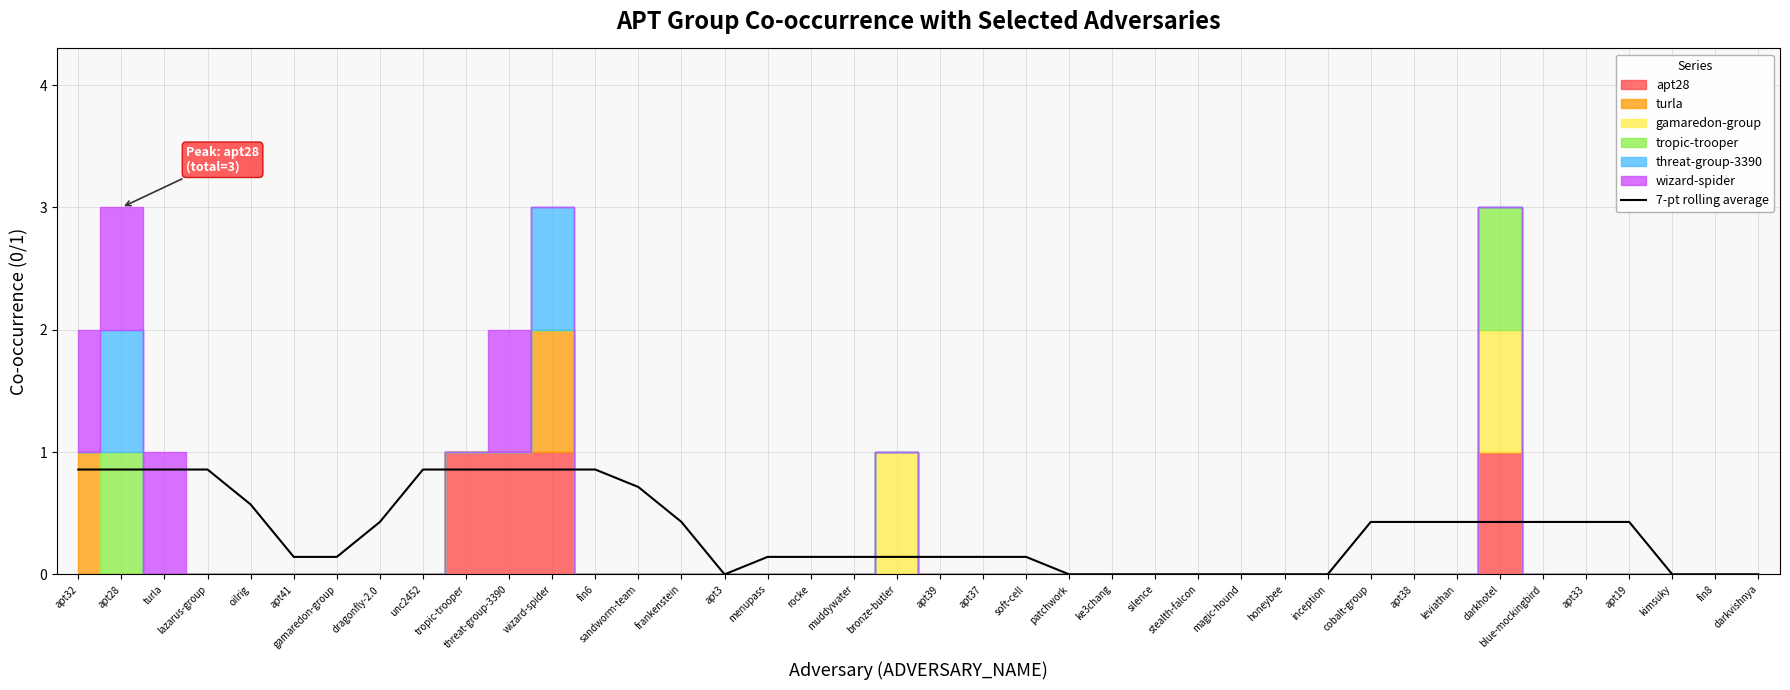

What is the maximum value for 7-pt rolling average?

0.9